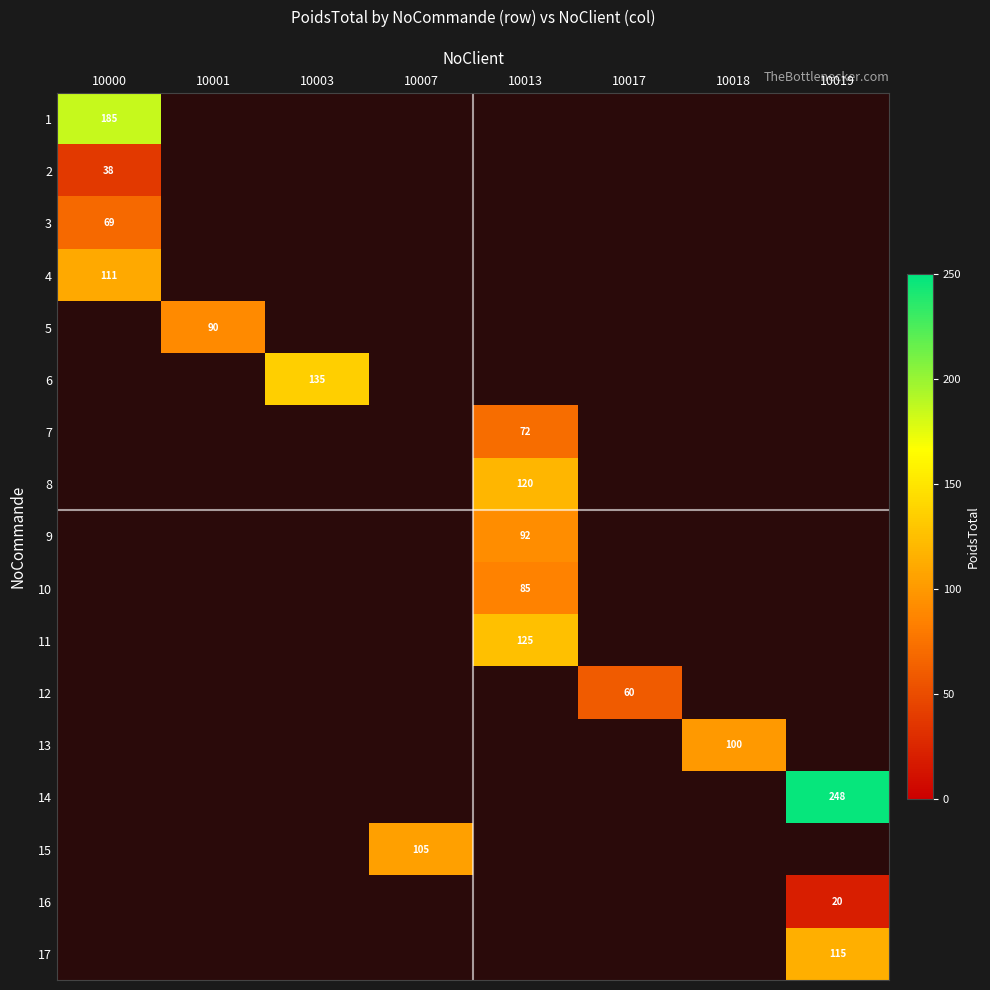

Read the 13 value at 10018.

100.0